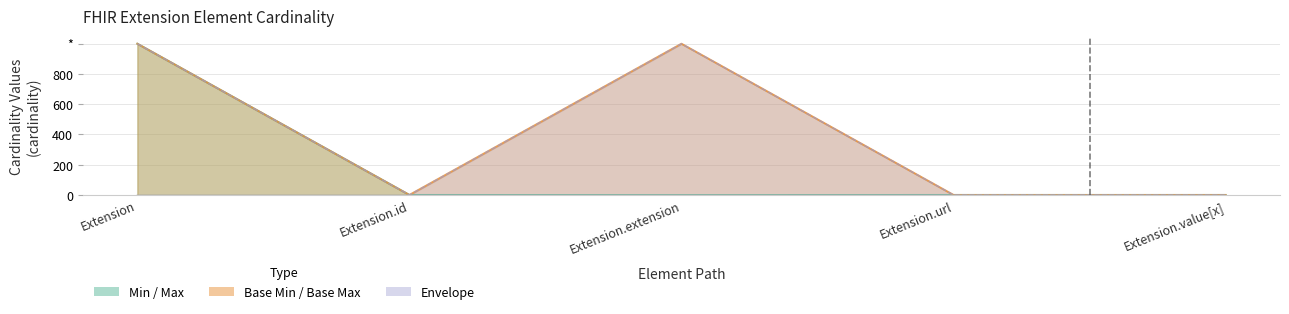

True or false: Min and Base Max cross at least once.

False